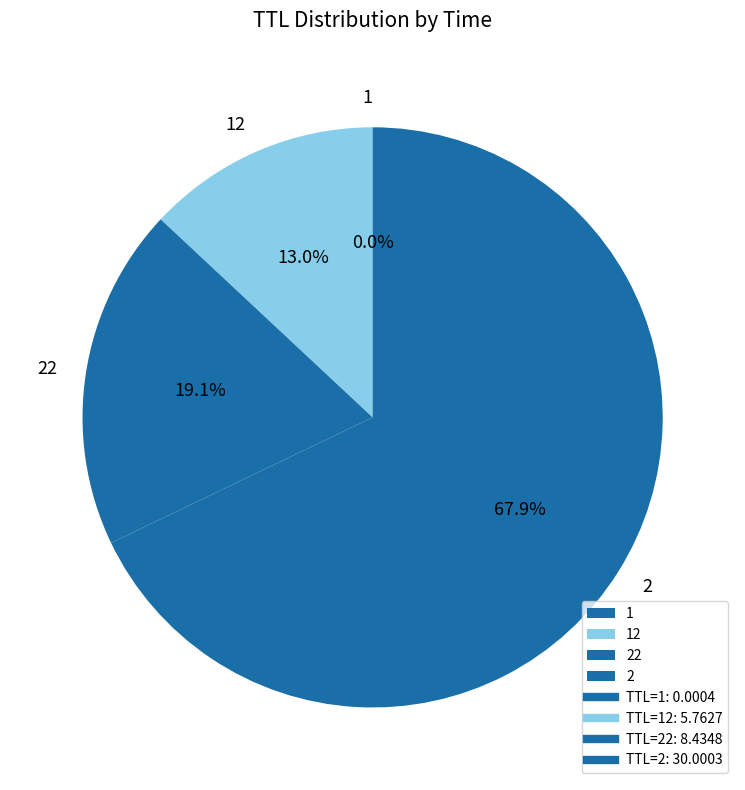

Is the sum of 2 and 22 greater than half?

Yes